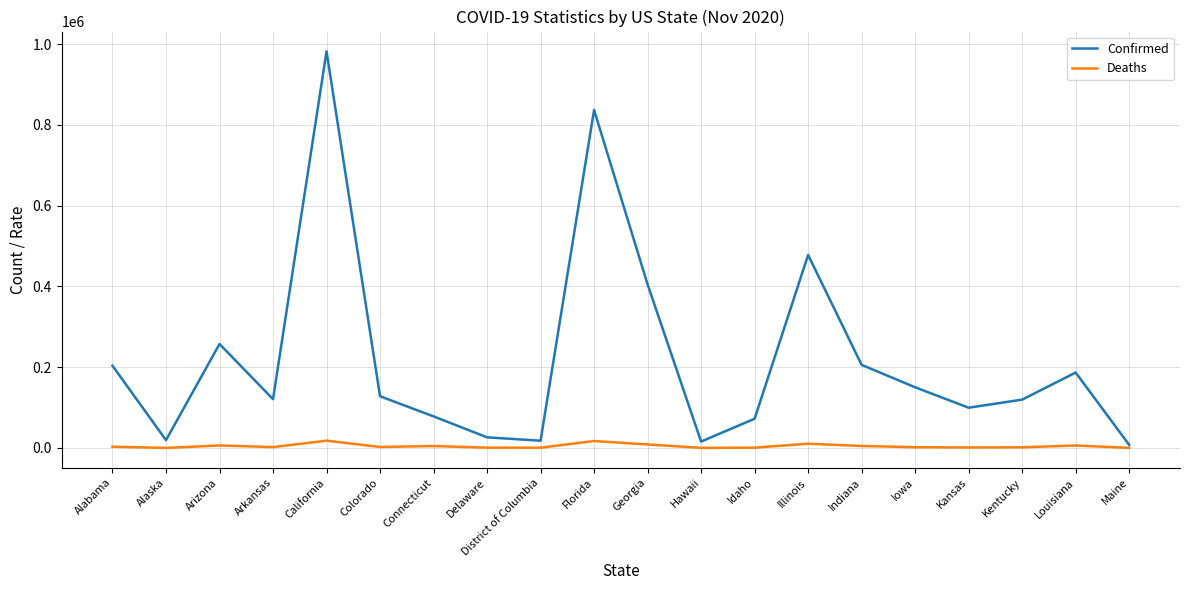

Is this an area chart (filled region under the line)?

No